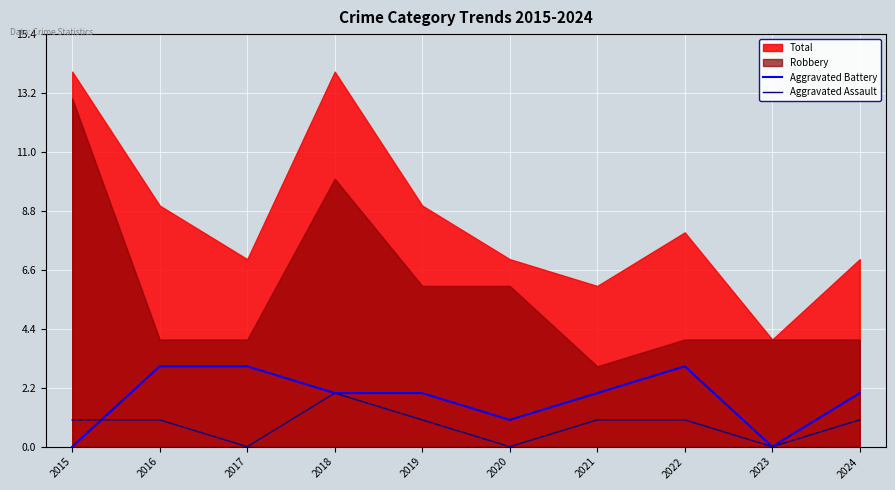

What value does the Aggravated Battery series have at 2021?

2